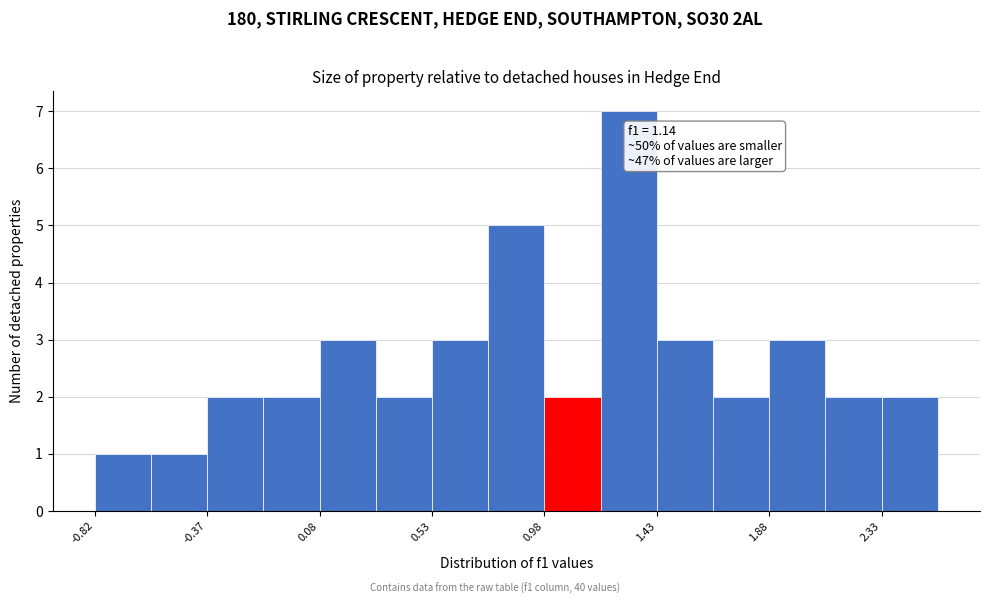

Which range on the x-axis has the tallest bar?

1.20 to 1.45